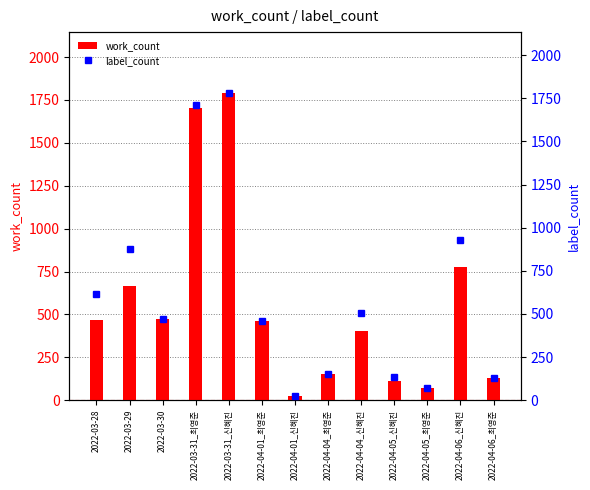

What is the average value of the work_count series?

555